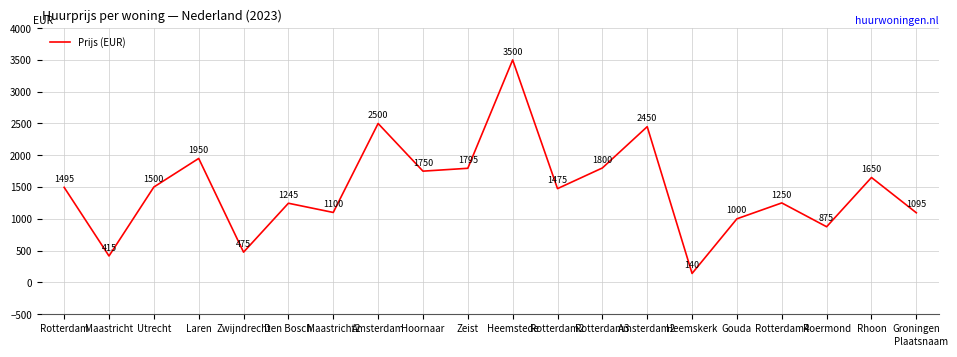

Rank the categories by value from highest to lowest.

Heemstede, Amsterdam, Amsterdam2, Laren, Rotterdam3, Zeist, Hoornaar, Rhoon, Utrecht, Rotterdam, Rotterdam2, Rotterdam4, Den Bosch, Maastricht2, Groningen, Gouda, Roermond, Zwijndrecht, Maastricht, Heemskerk